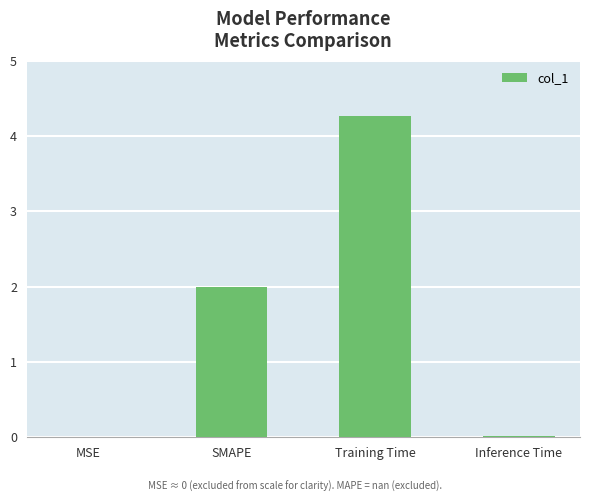

Between MSE and Training Time, which is larger?

Training Time